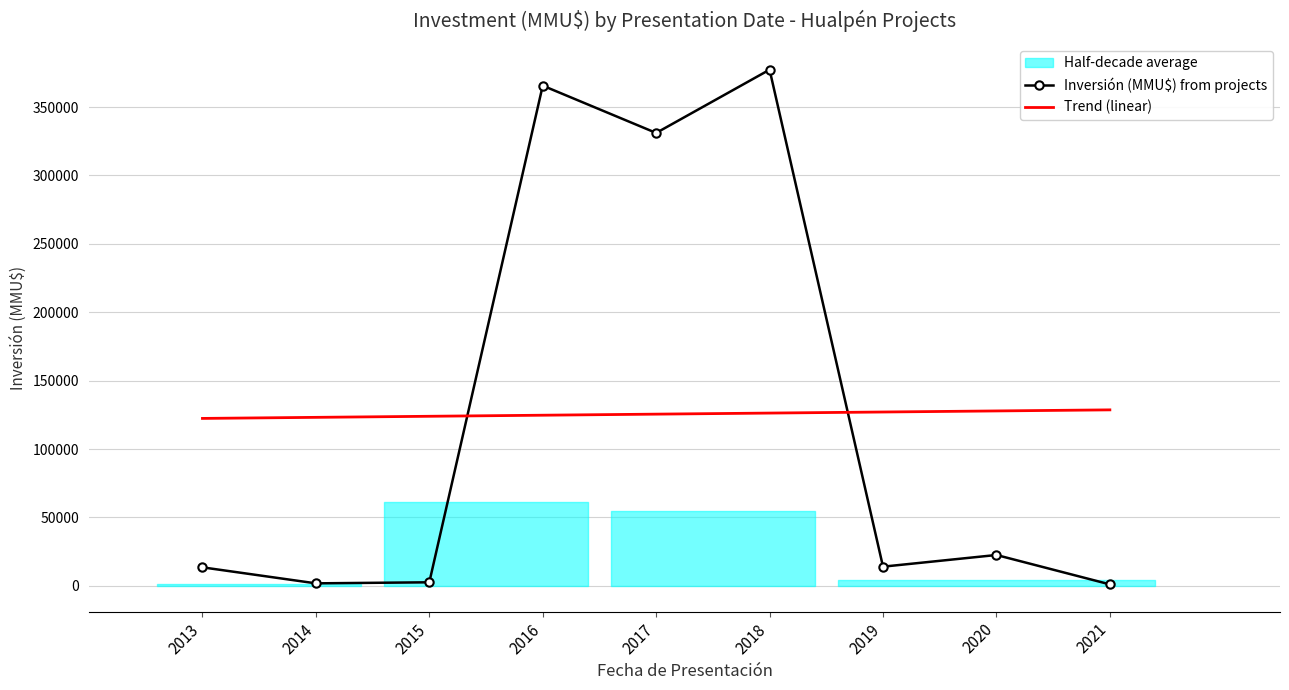

Reading left to right, extract all data points from this chart.

Inversión (MMU$) from projects: 13533.0	1830.0	2600.0	365649.0	331065.0	377303.0	14025.0	22560.0	1080.0
Trend (linear): 122390.6	123172.0	123953.4	124734.7	125516.1	126297.5	127078.8	127860.2	128641.6